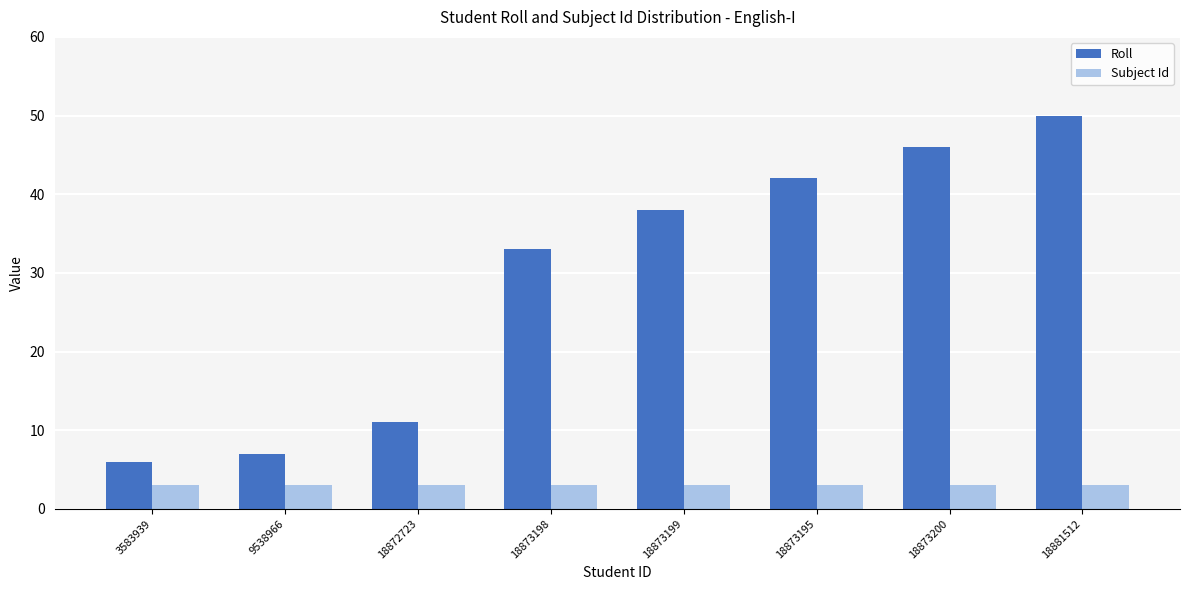

Are the bars horizontal?

No